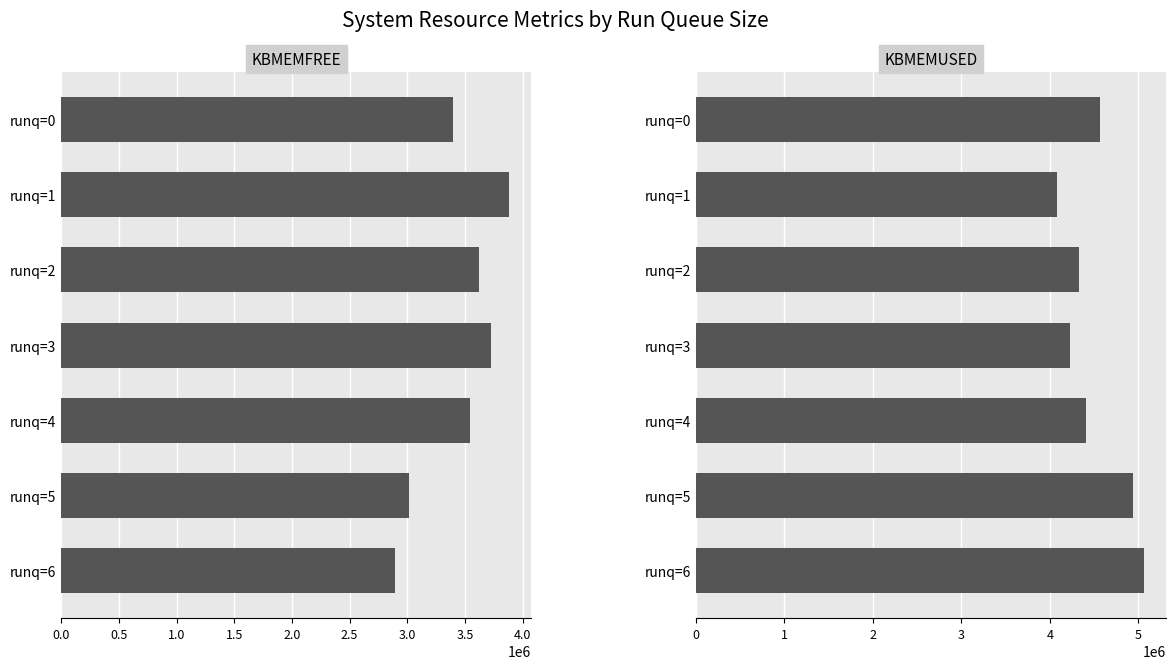

At runq=6, list the series in order from largest to smallest.

kbmemused, kbmemfree